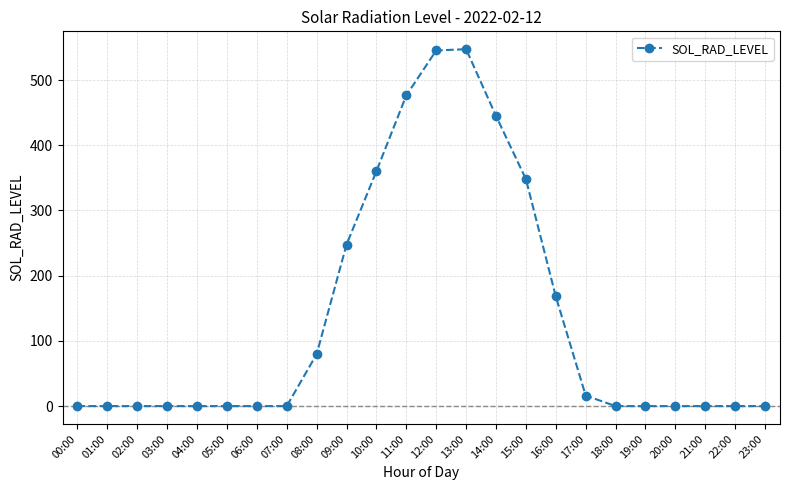

What is the label of the 21st point from the left?

20:00